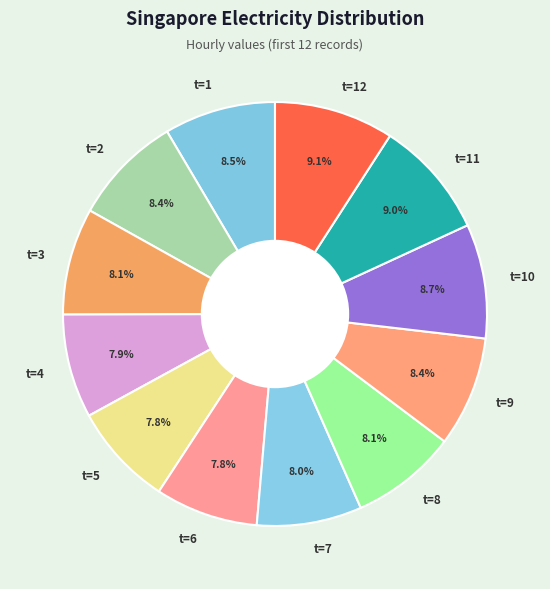

True or false: t=10 accounts for 1% of the total.

False